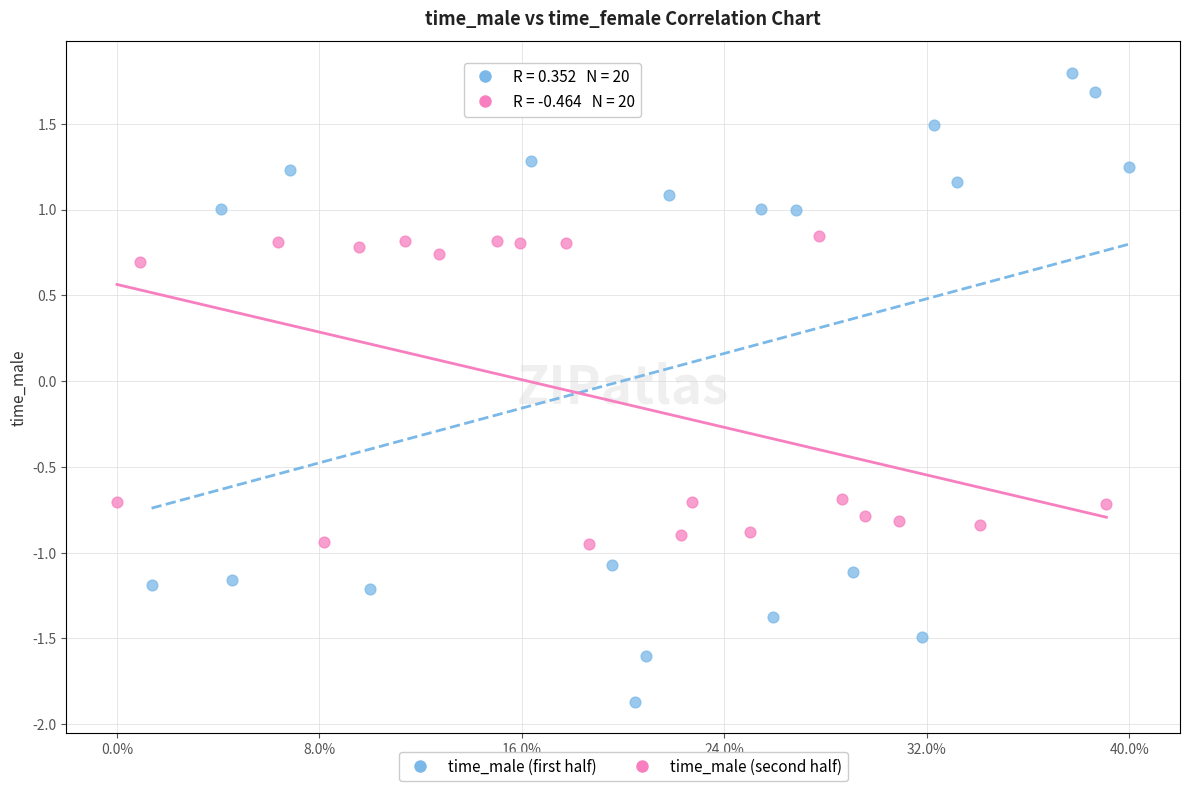

Which series has the widest spread of Y values?

time_male (first half)